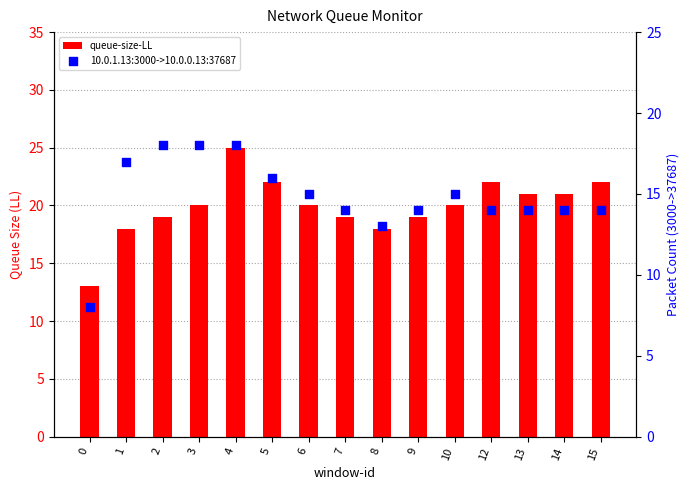

What is the total value across all series at 0?

21